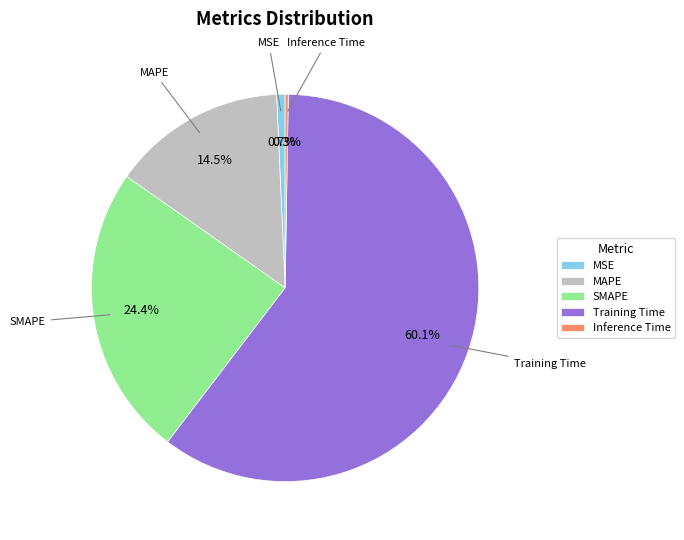

Between SMAPE and MAPE, which is larger?

SMAPE